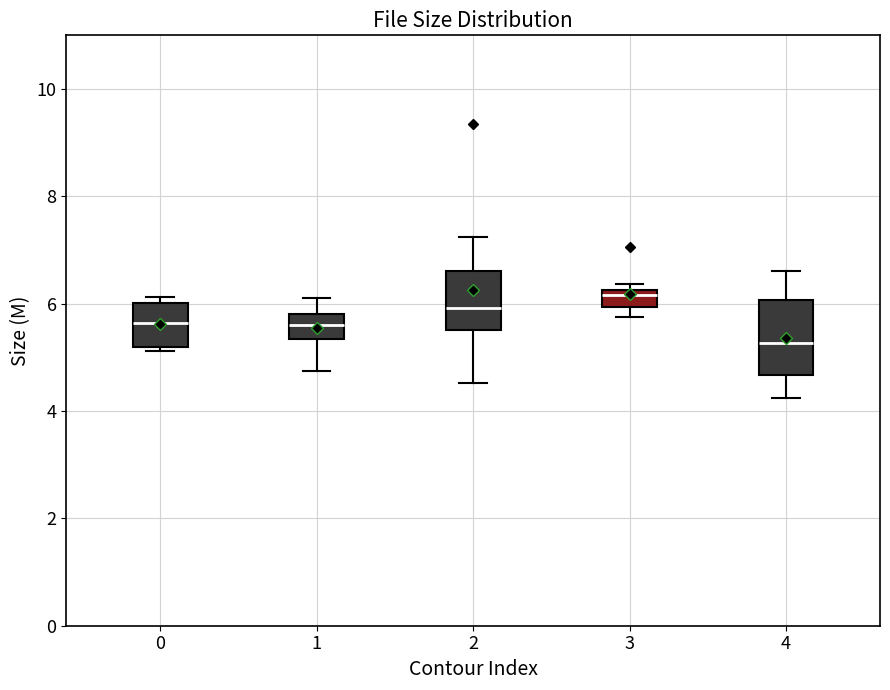

Which box's median line is the lowest?

4